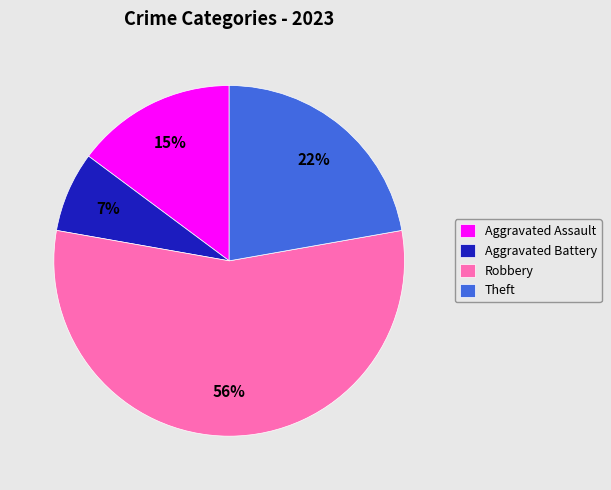

To the nearest percent, what portion does Aggravated Assault represent?

15%